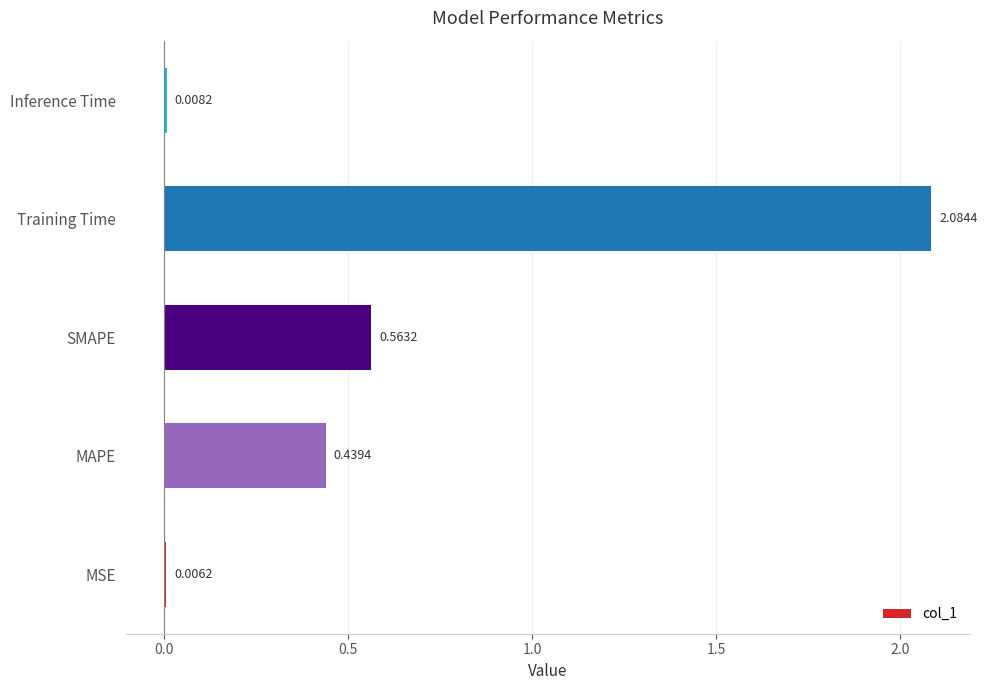

What is the change in value from MAPE to Training Time?

+1.6